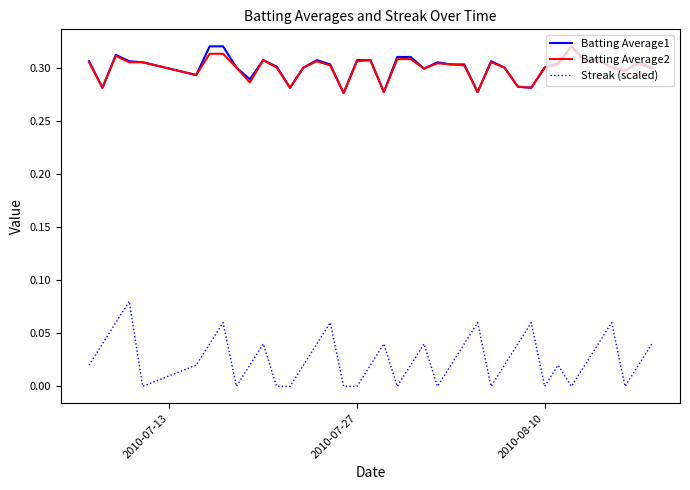

Which series has the largest range (max minus min)?

Streak (scaled)